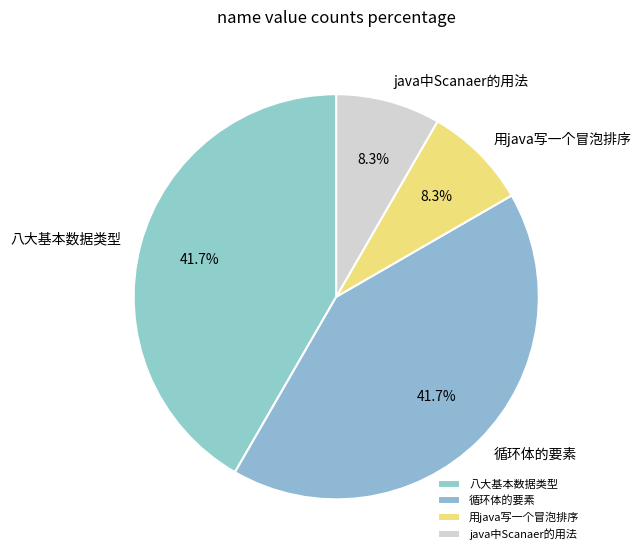

What portion of the pie excludes 循环体的要素?

58.3%